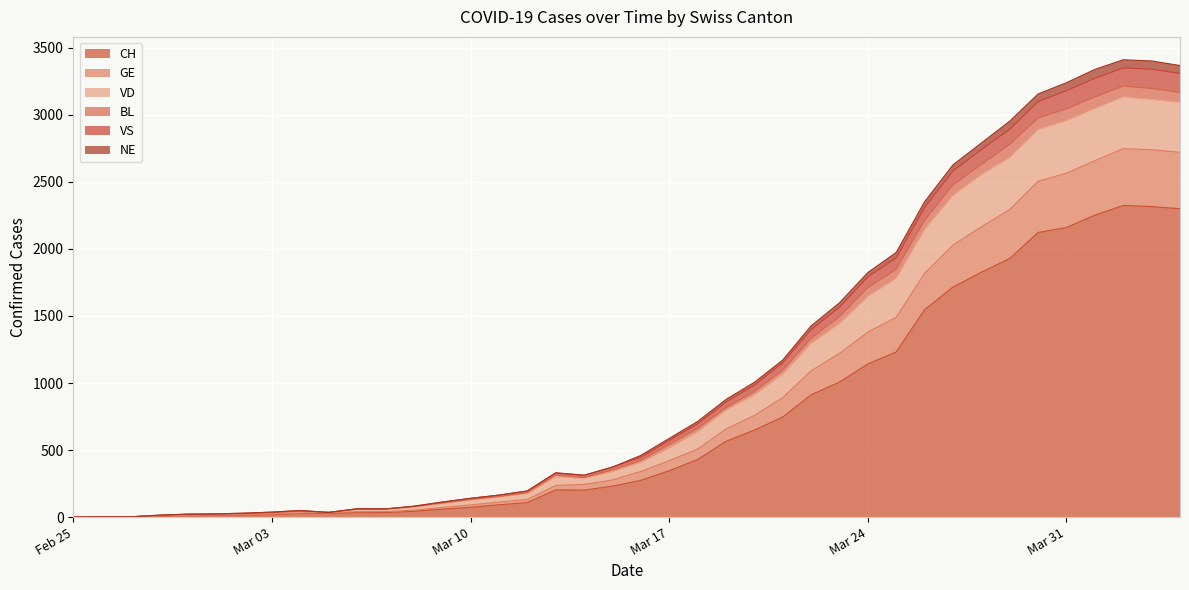

What is the maximum value for CH?

2324